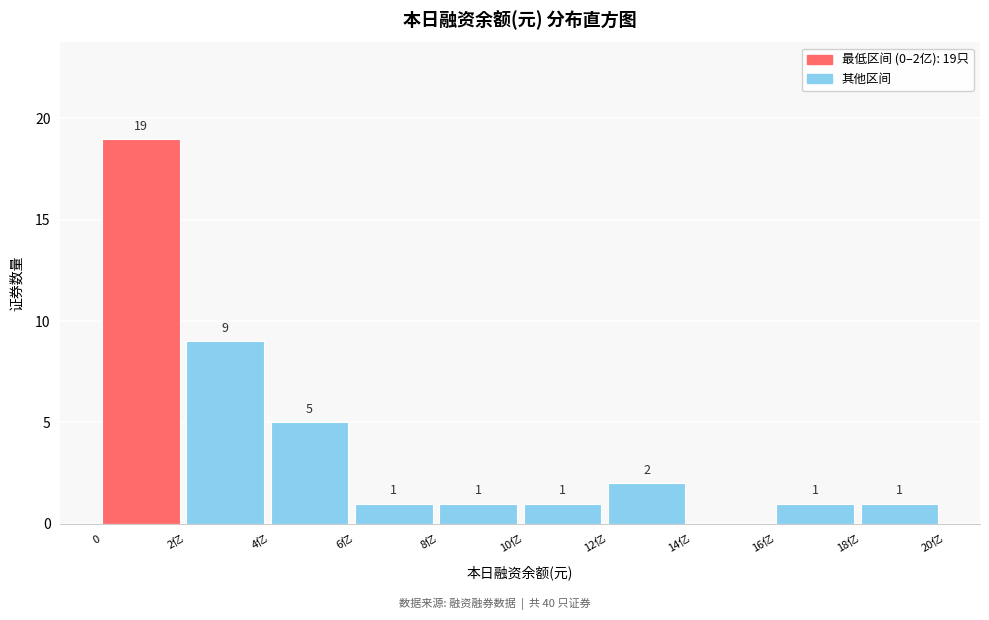

Reading left to right, transcribe all the data shown in this chart.

0=19	2亿=9	4亿=5	6亿=1	8亿=1	10亿=1	12亿=2	14亿=0	16亿=1	18亿=1